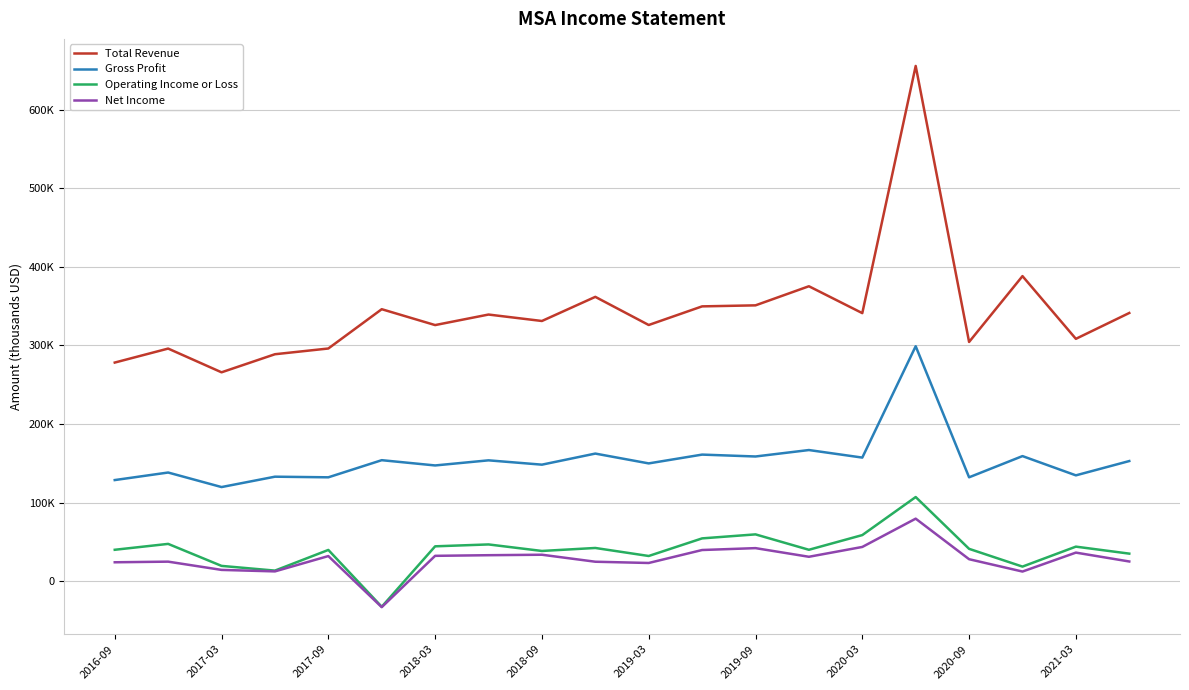

Which series has the largest total across all categories?

Total Revenue